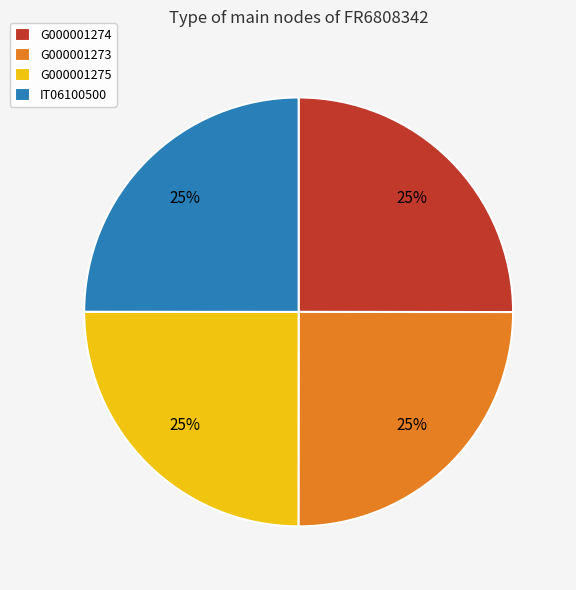

To the nearest percent, what percentage of the pie is G000001275?

25%